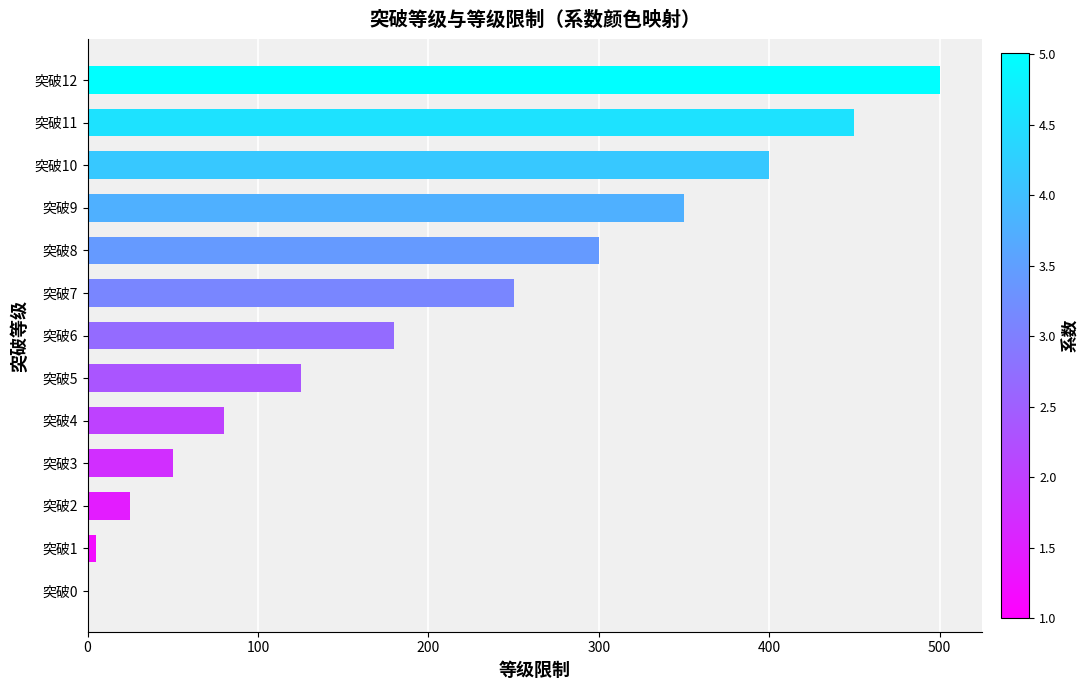

What is the sum of all values?

2715